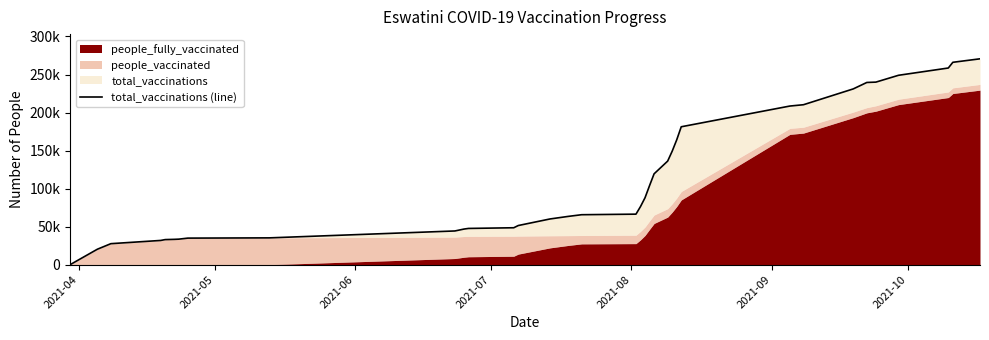

What is the sum of all values?

3936098